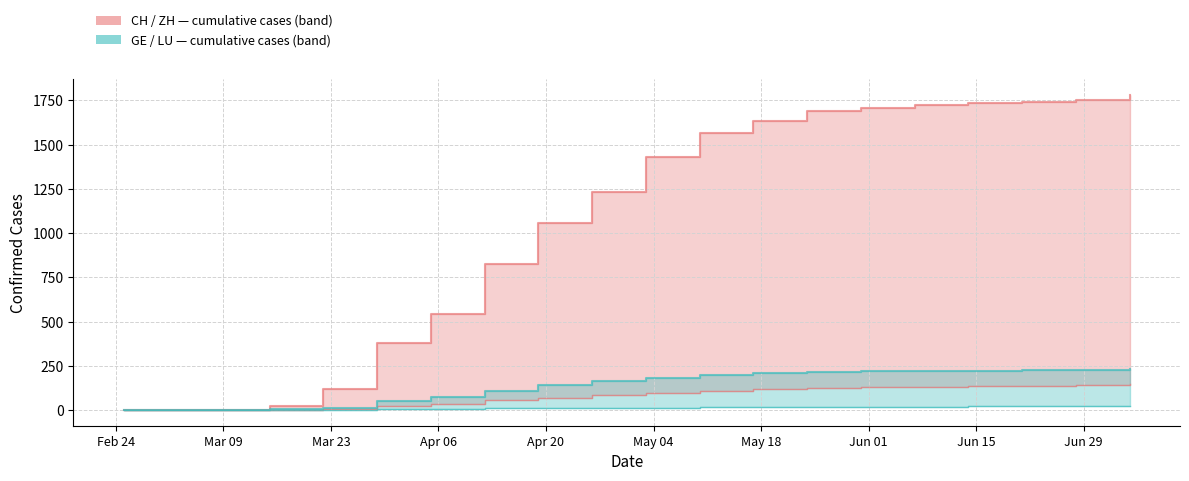

True or false: LU and CH (total) cross at least once.

False